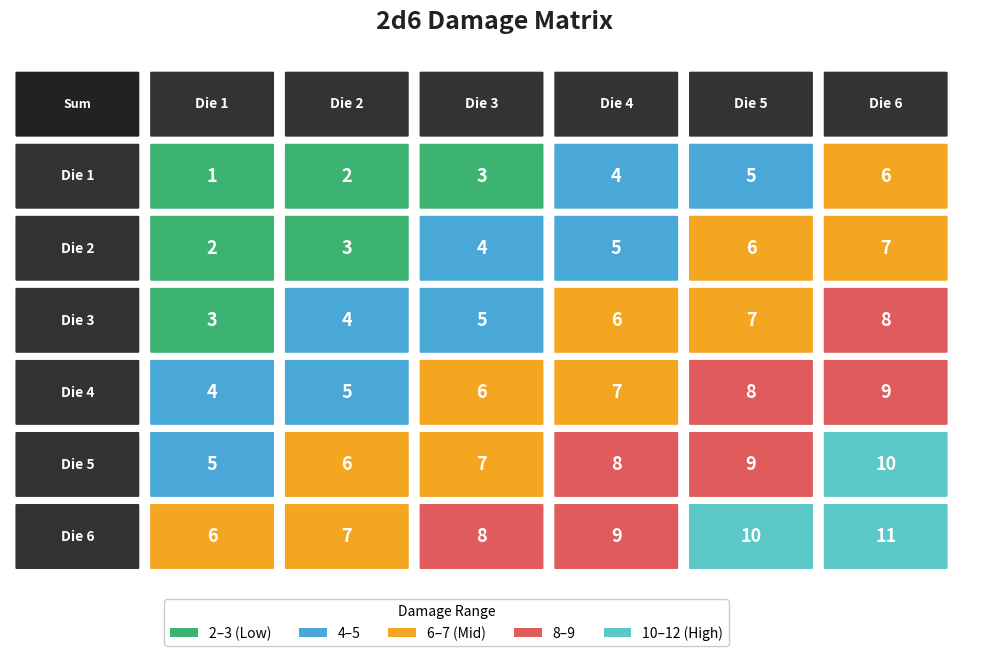

What is the difference between the 6 values at 0 and 1?

1